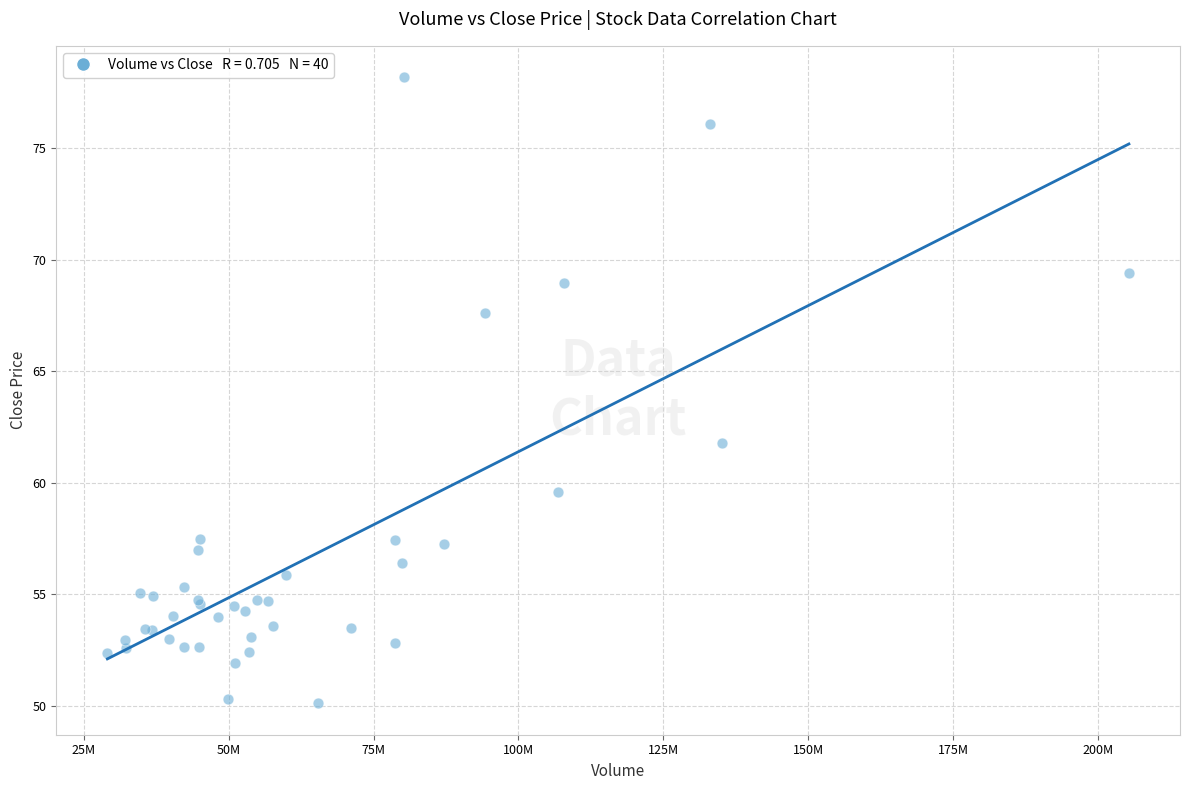

What Y value in the scatter plot is closest to 64?

61.8